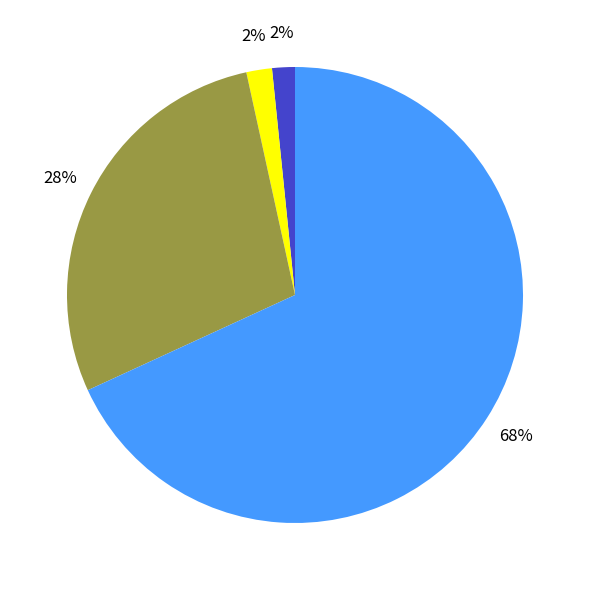

Is there a majority slice in this chart?

Yes